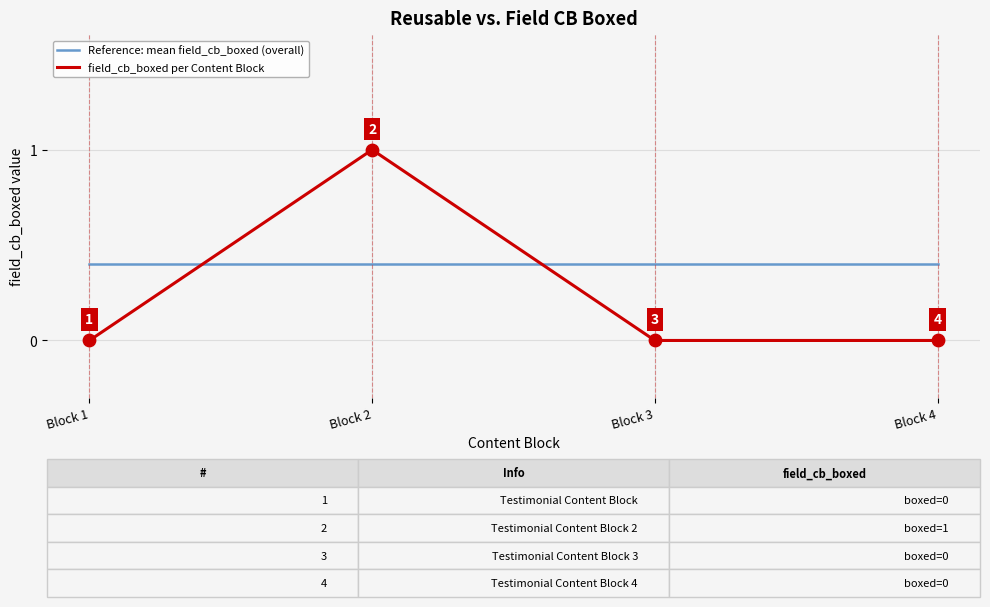

What is the total value across all series at Block 2?

1.4